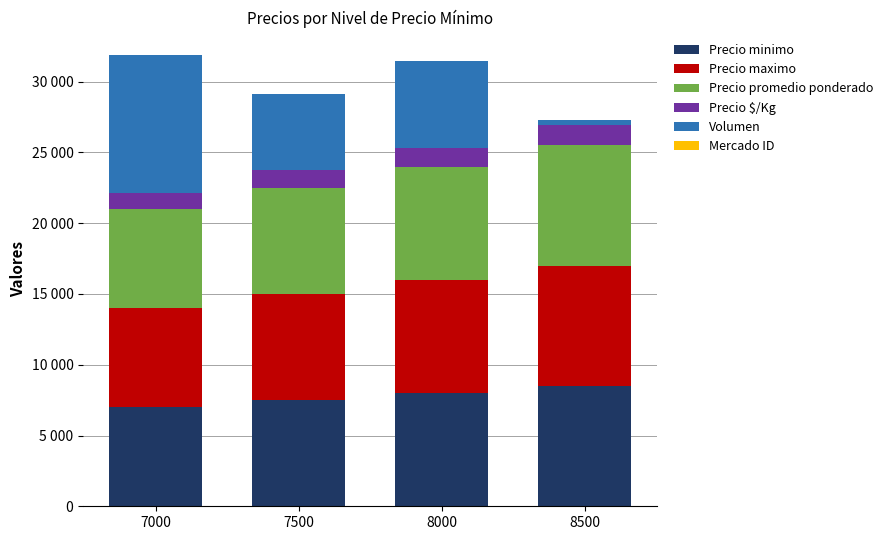

At which category is the sum across all series the highest?

7000